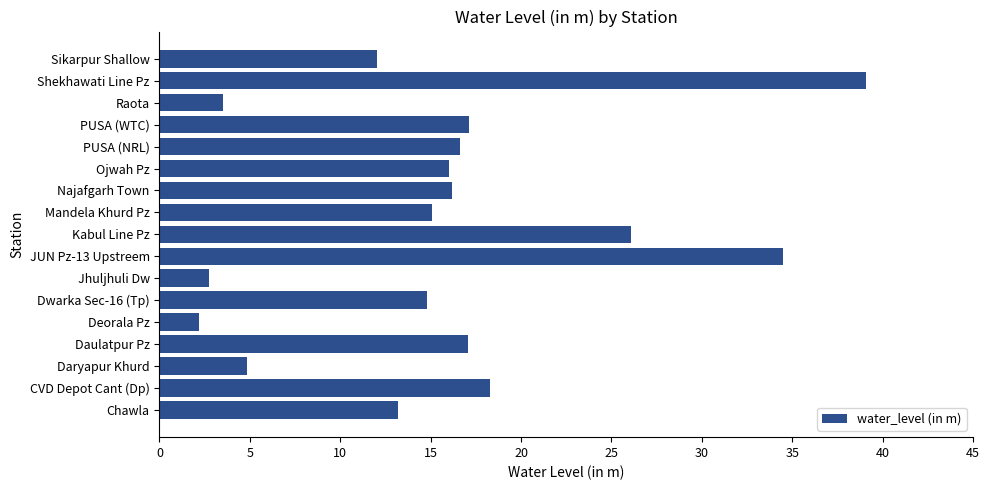

What is the minimum value shown in the chart?

2.2